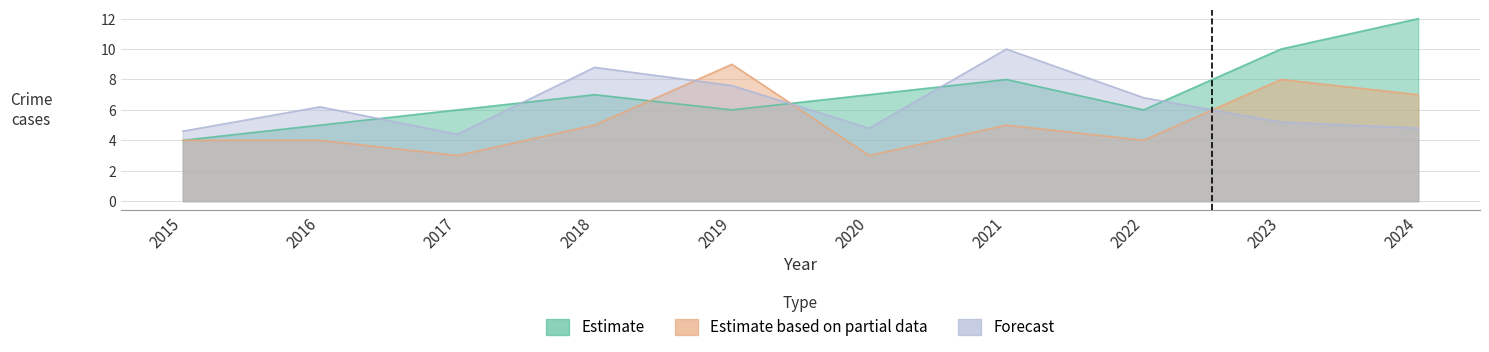

True or false: Aggravated Assault has more than 0 points higher than both neighbors.

True